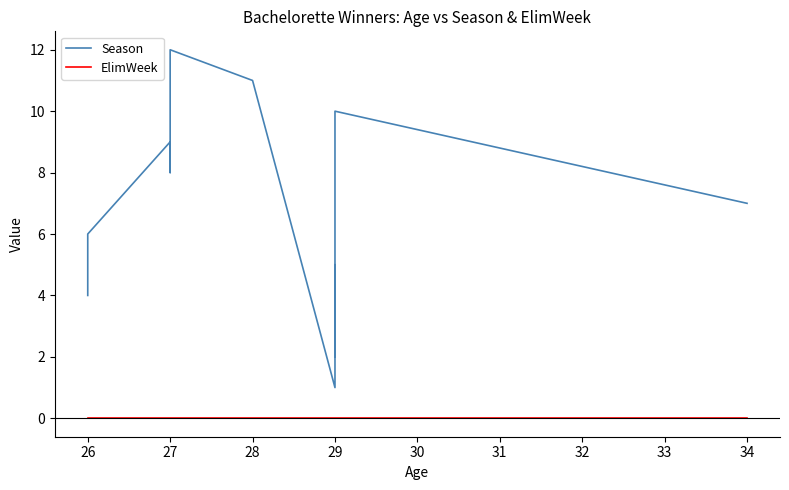

True or false: ElimWeek and Season cross at least once.

False